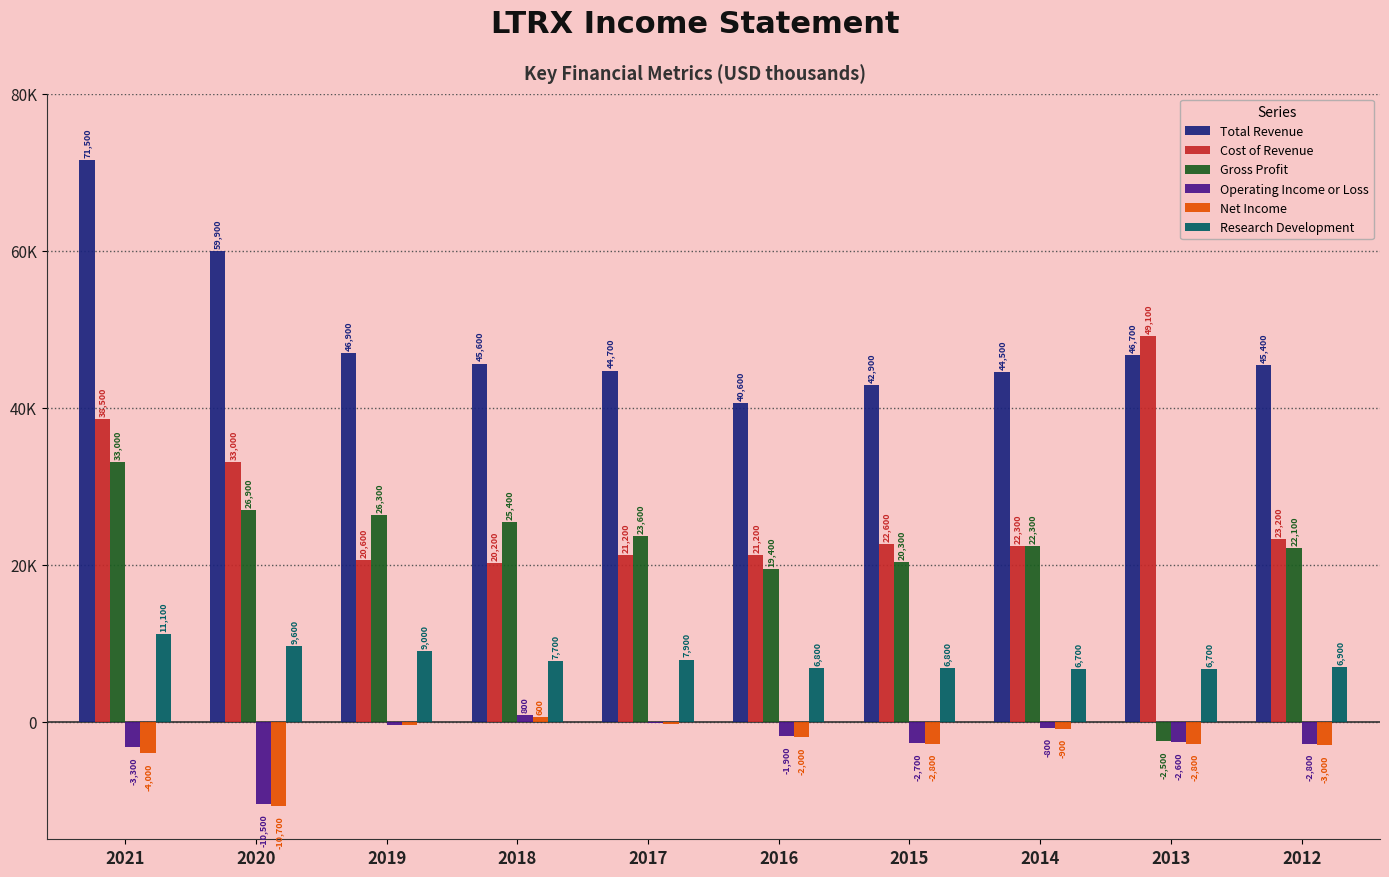

Is it true that Cost of Revenue equals 49100 at 2013?

True